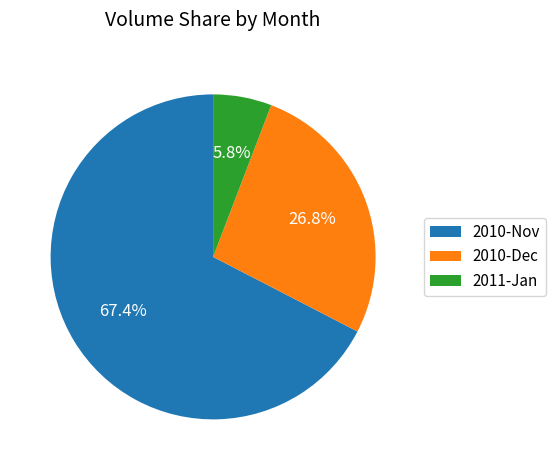

Between 2010-Dec and 2010-Nov, which is larger?

2010-Nov